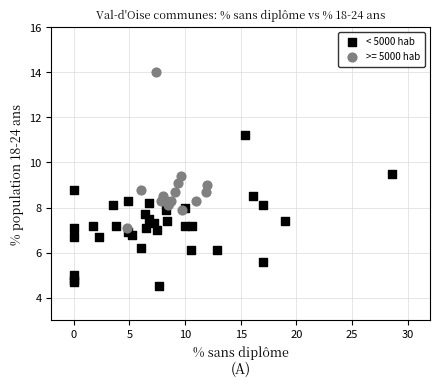

Which series contains the lowest Y value?

< 5000 hab